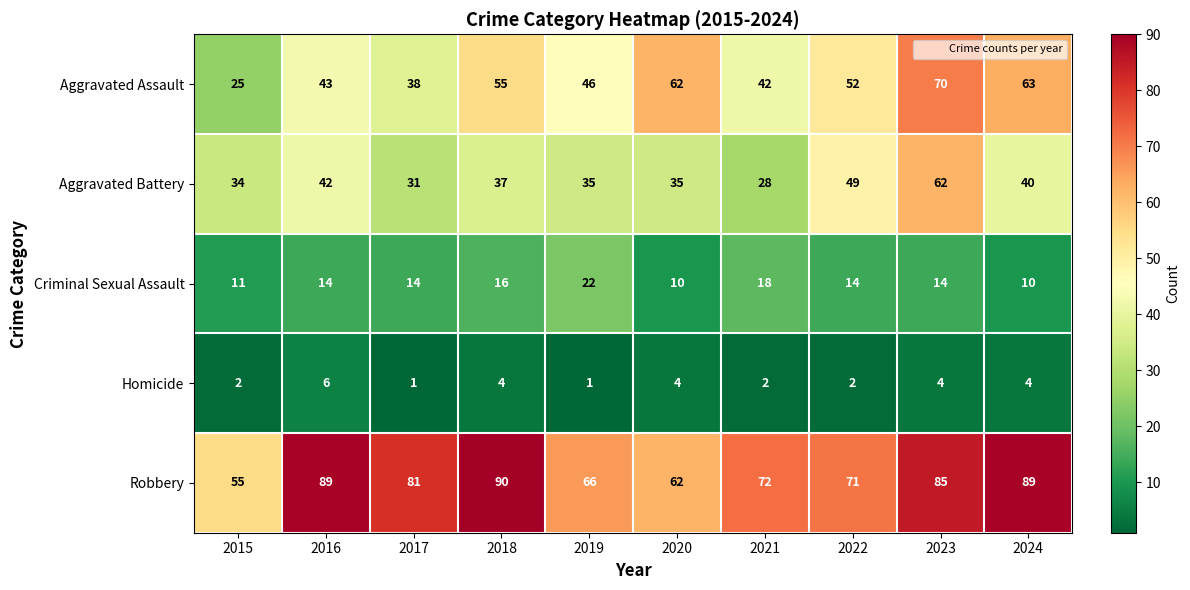

At 2019, list the series in order from largest to smallest.

Robbery, Aggravated Assault, Aggravated Battery, Criminal Sexual Assault, Homicide